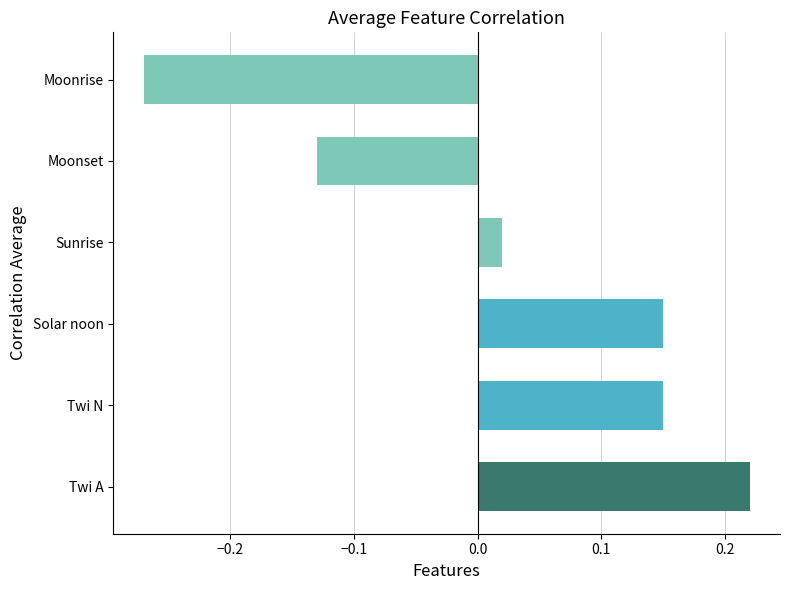

How many bars are there in total?

6